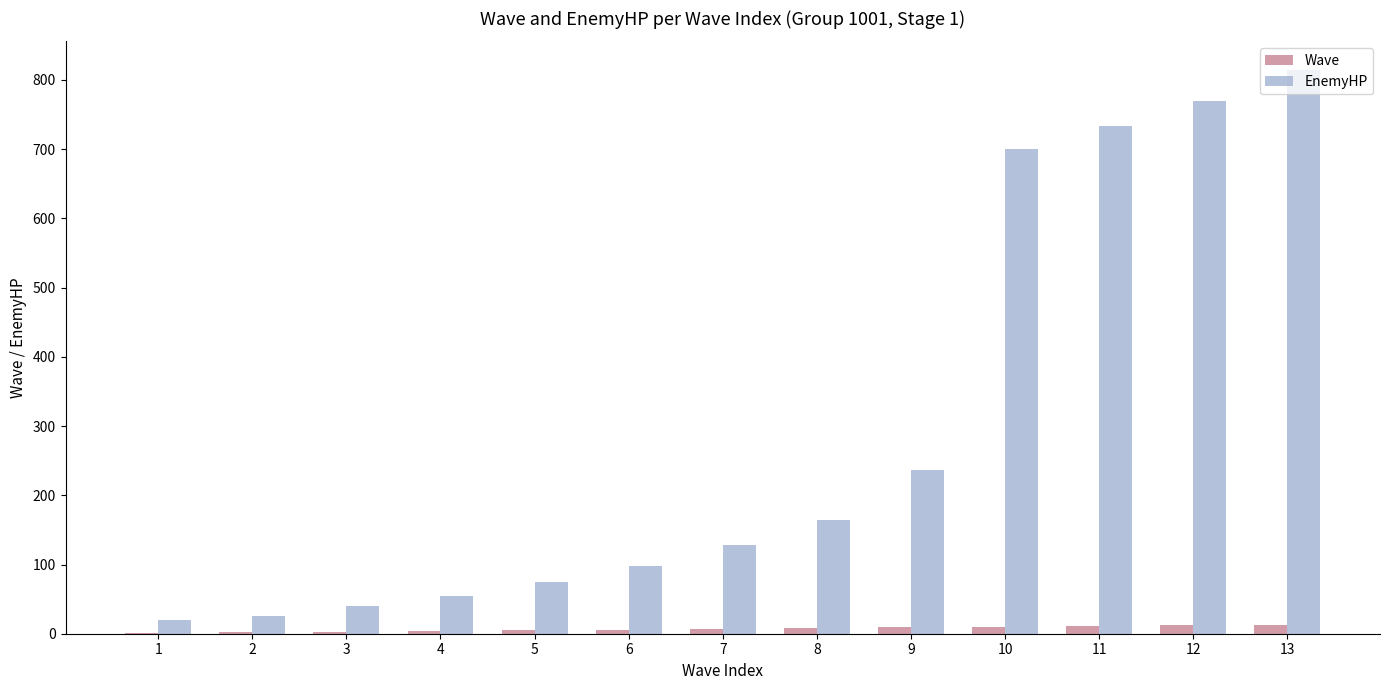

Which series changed the most between 3 and 7?

EnemyHP